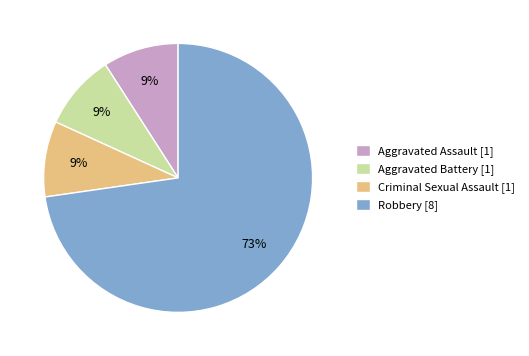

To the nearest percent, what percentage of the pie is Robbery?

73%